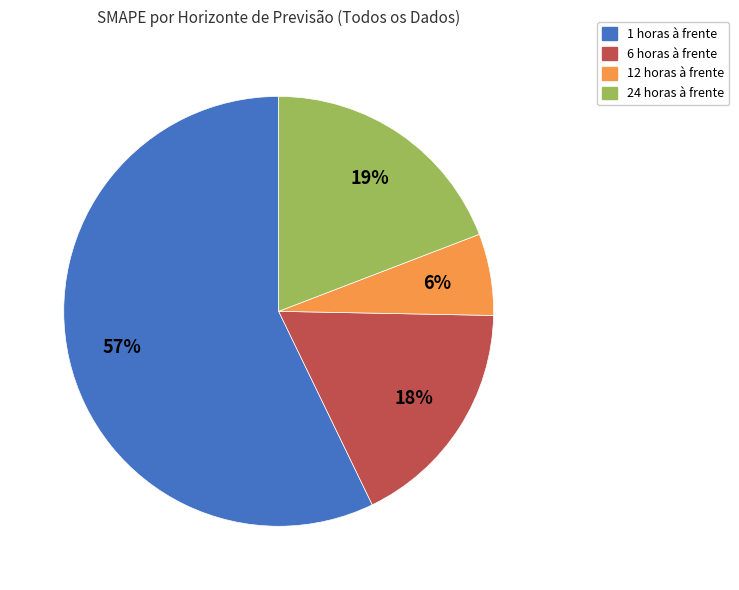

To the nearest percent, what portion does 6 horas à frente represent?

18%